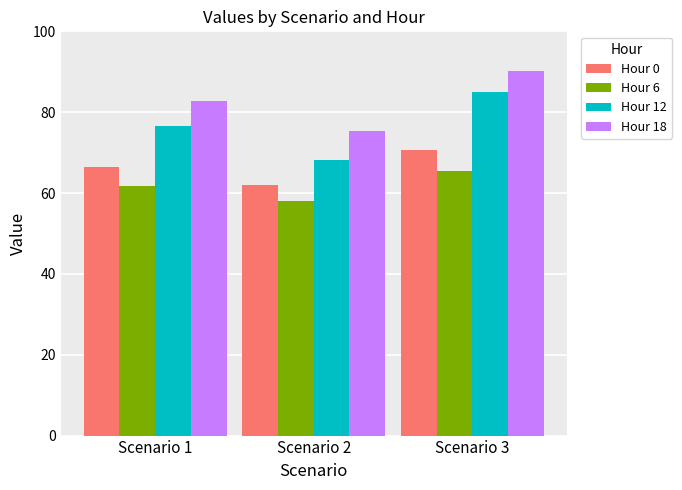

How many data points in Hour 0 are less than 66?

1